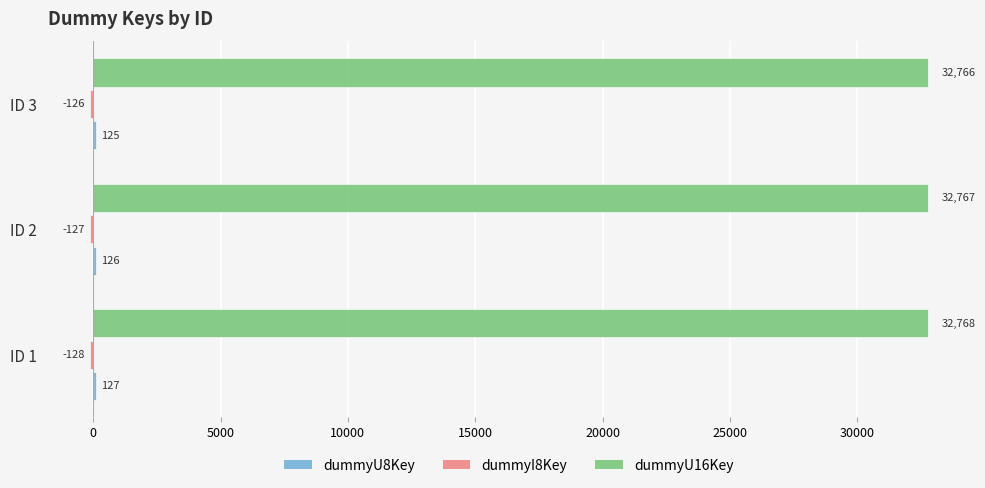

What is the difference between the highest and lowest values at ID 2?

32894